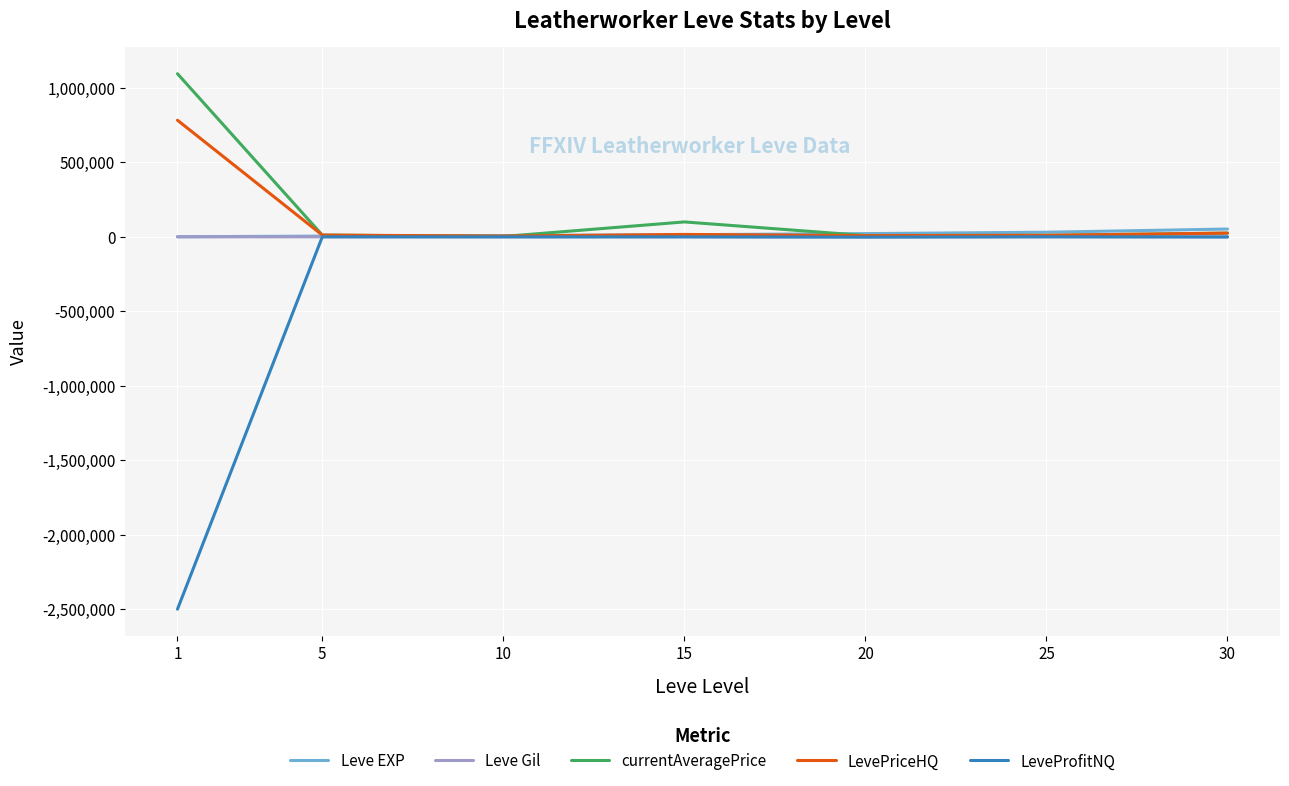

Between 1 and 5, which series saw the biggest shift?

LeveProfitNQ